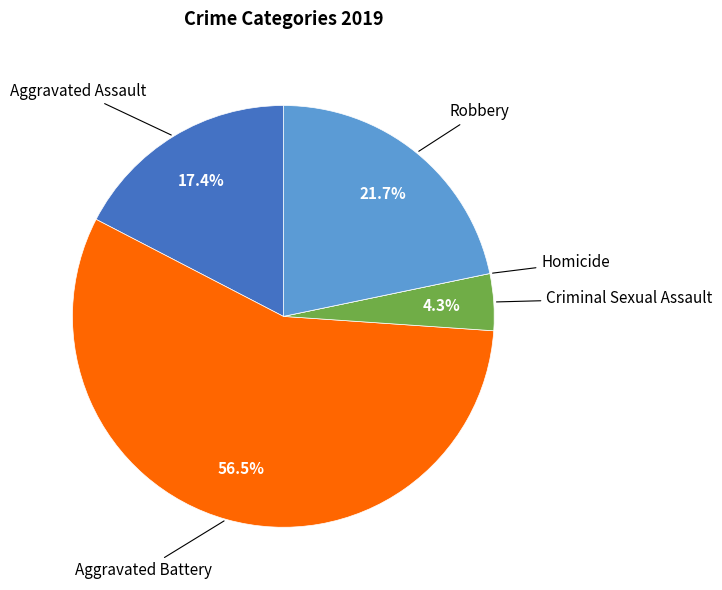

What is the majority slice?

Aggravated Battery